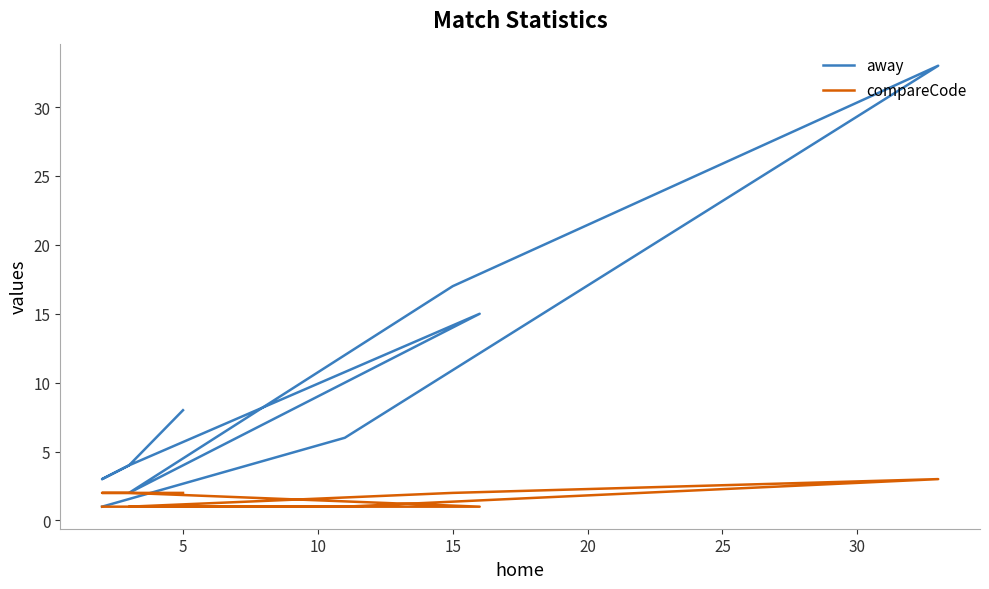

How many values in the away series are below 6?

5